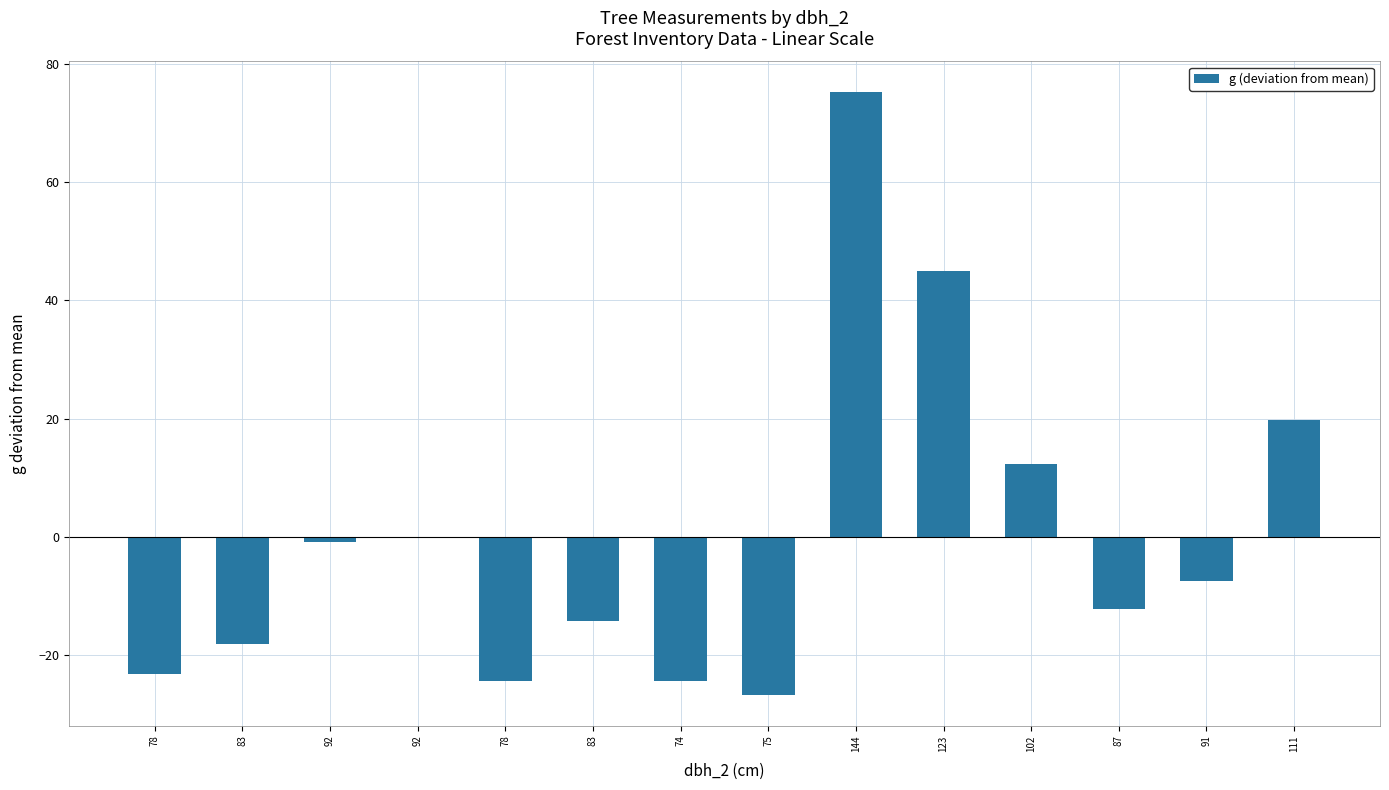

True or false: the data shows -26.9 at 75.

True